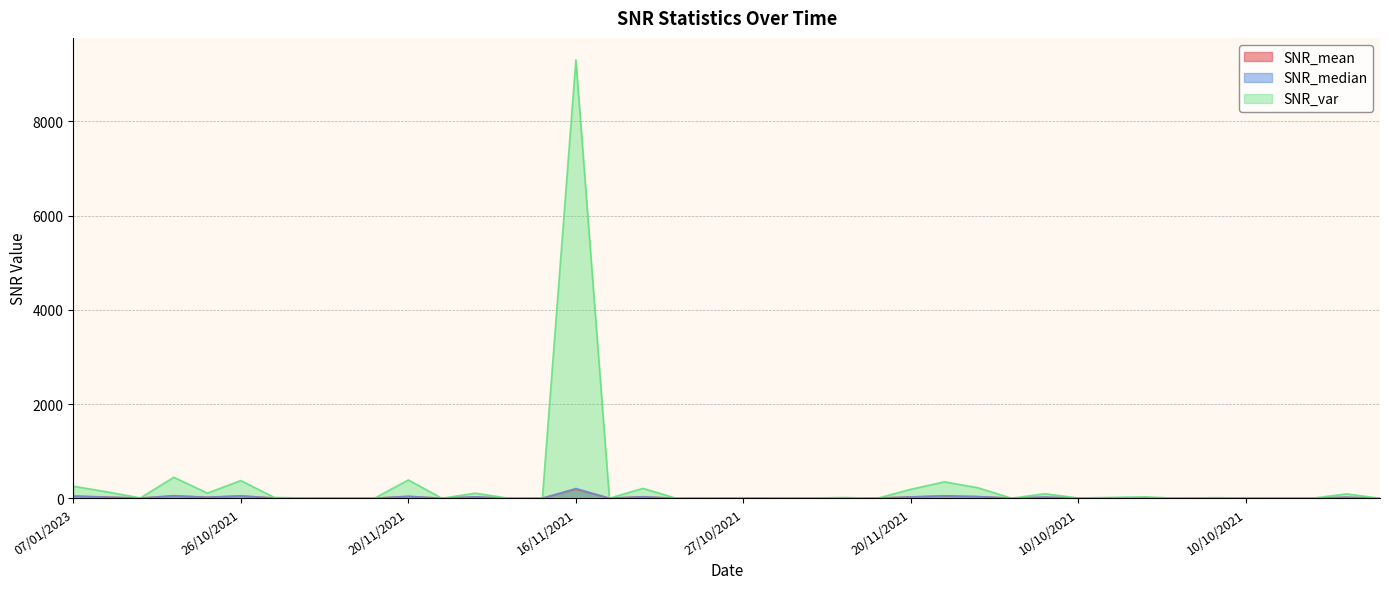

What is the total value across all series at 16/06/2022?

4.0